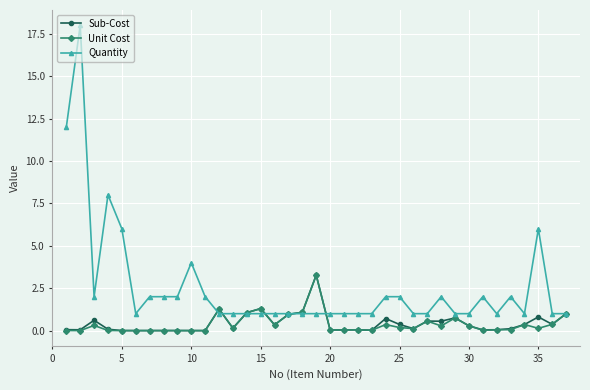

Which series has the largest range (max minus min)?

Quantity